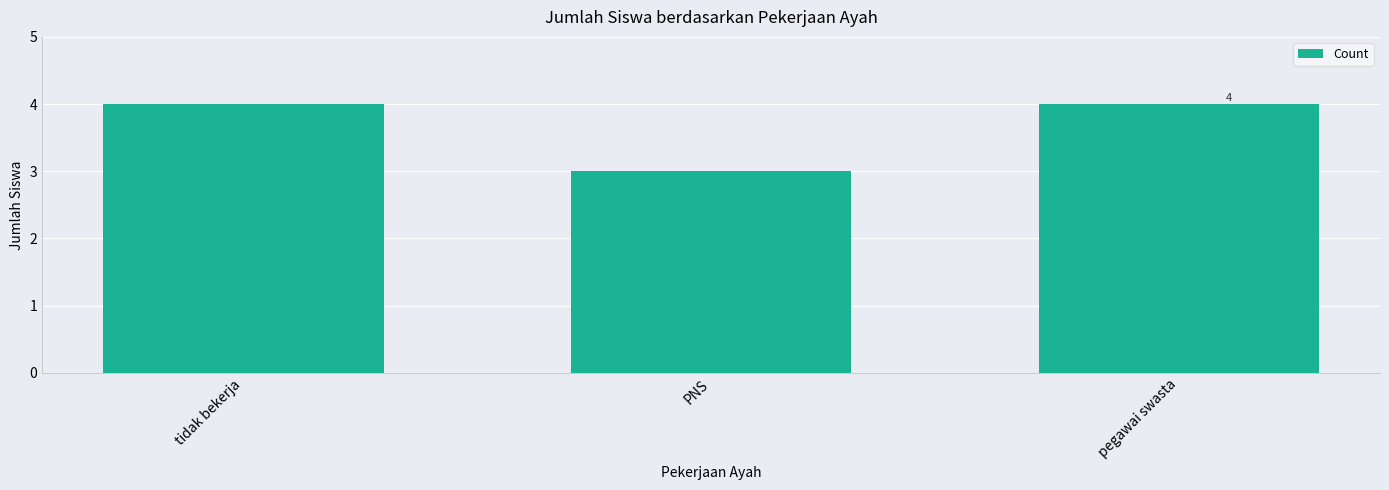

Are the bars grouped side by side (vs. stacked)?

No